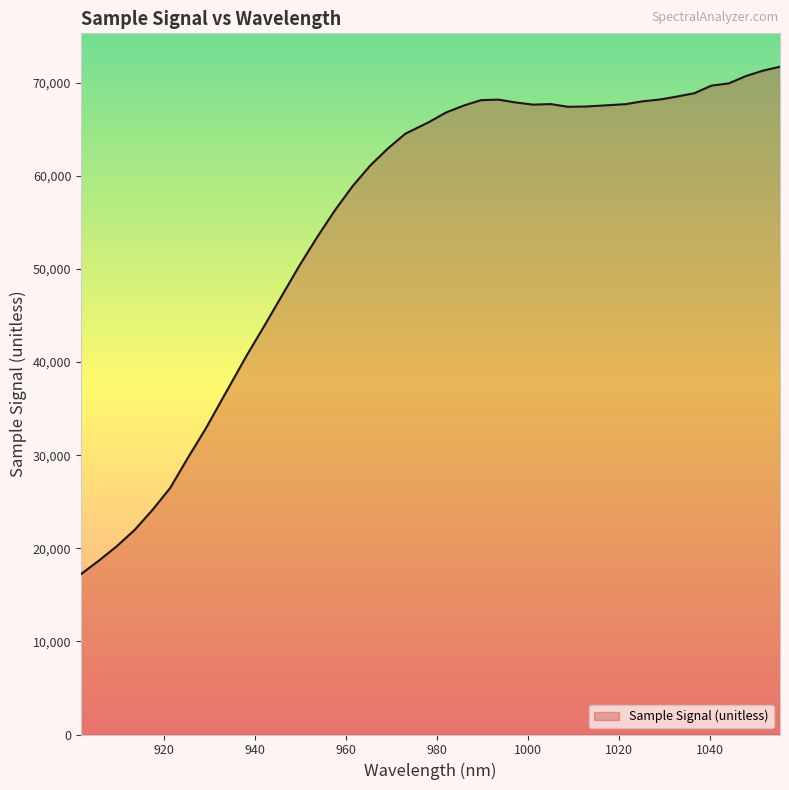

What is the difference between the maximum and minimum values?

54487